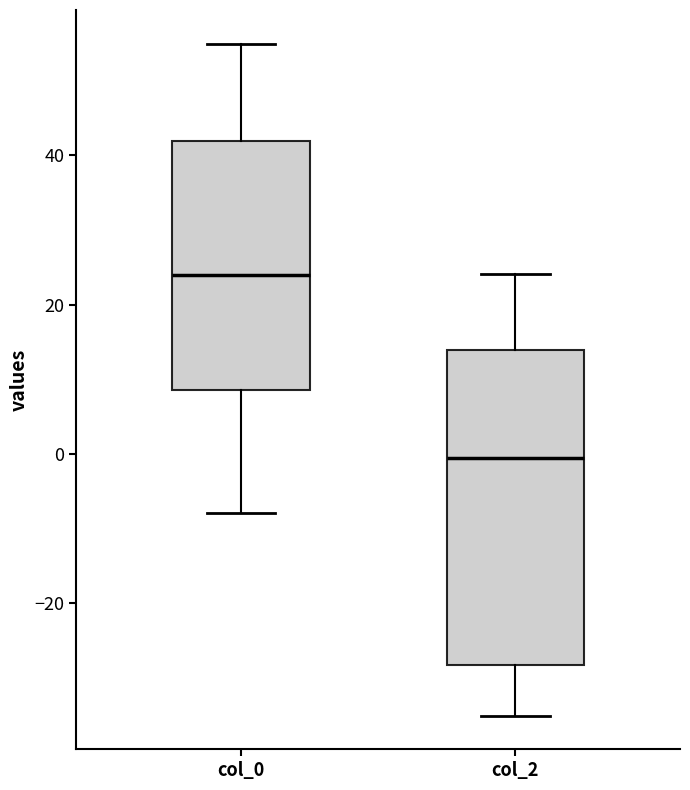

Which box's median line is the lowest?

col_2